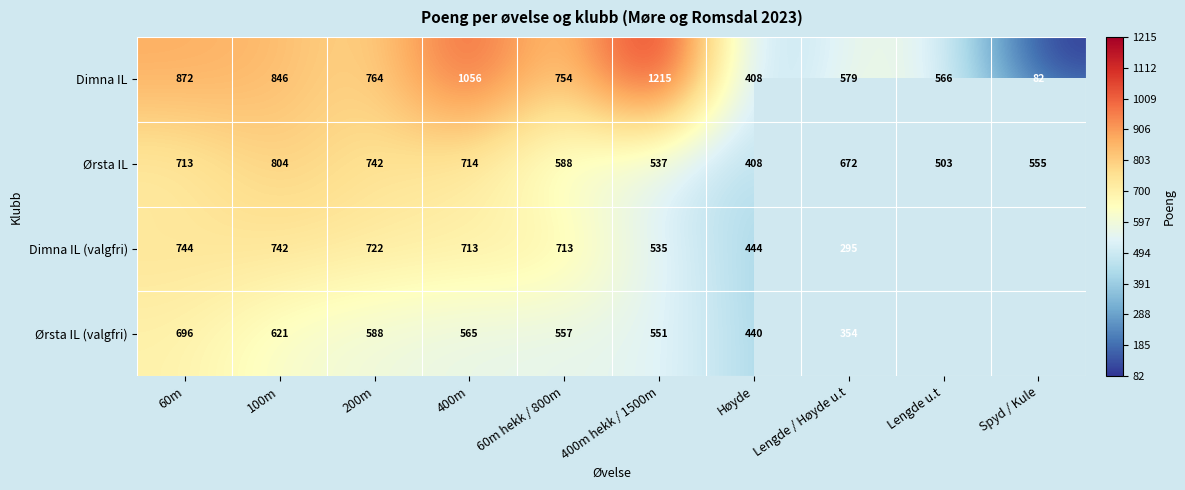

What is the total value across all series at 400m hekk / 1500m?

2838